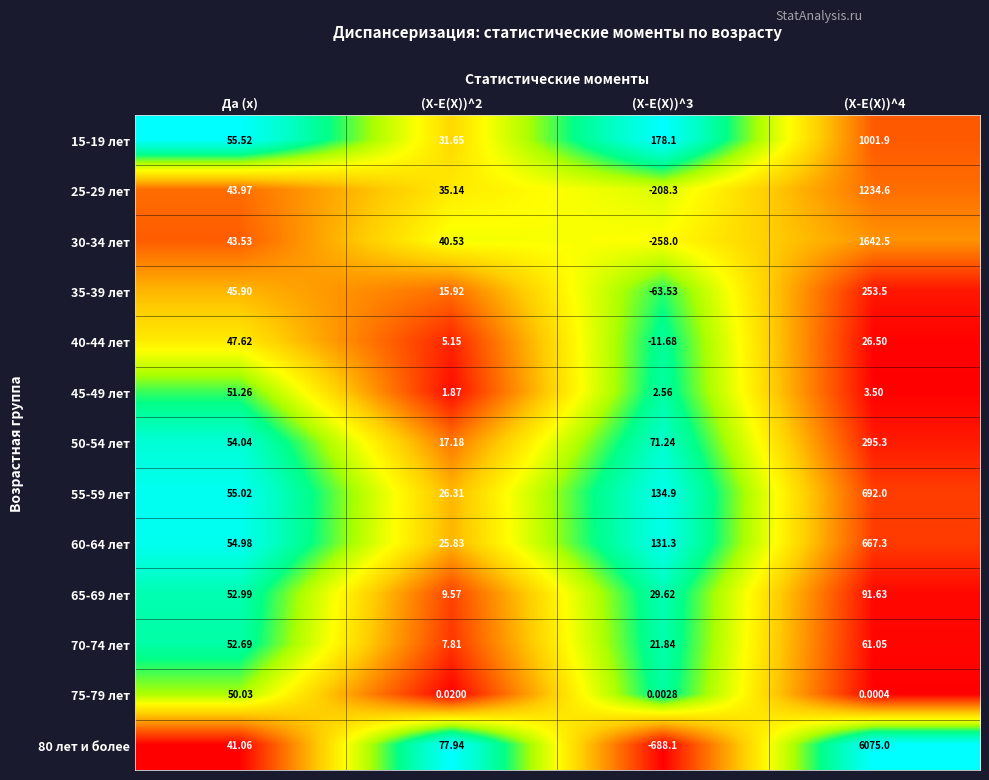

Where is 35-39 лет nearest to the value 94?

Да (x)